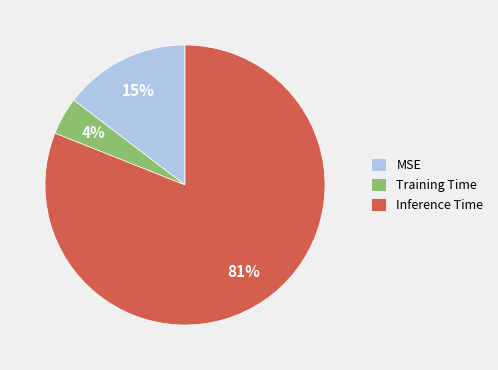

Count the number of slices in the pie.

3